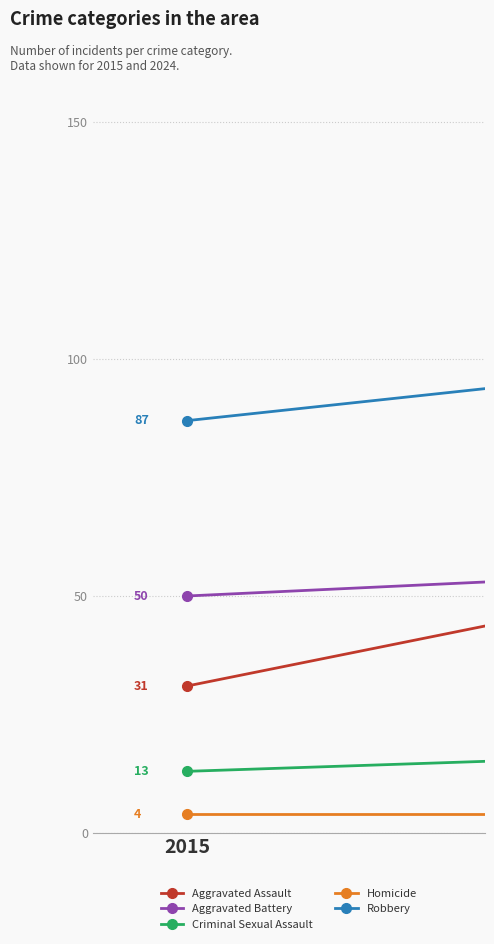

The value of Aggravated Assault at 2015 is 31. True or false?

True